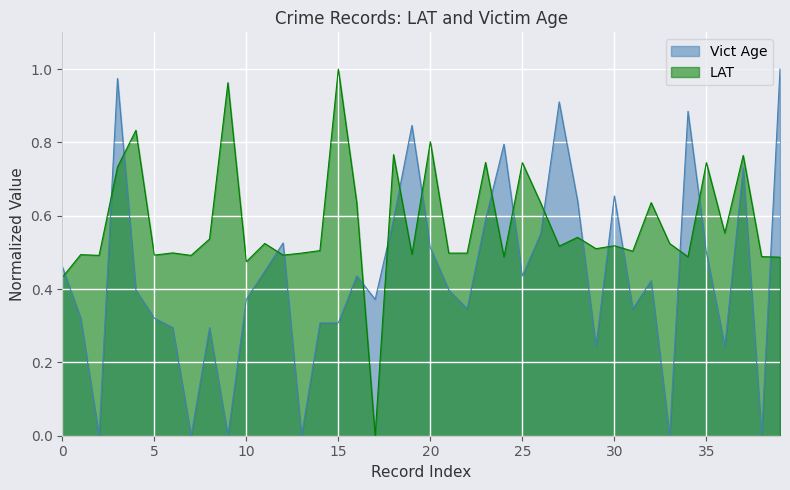

Reading right to left, list all the values displayed in this chart.

LAT: 39=0.5	38=0.5	37=0.8	36=0.6	35=0.7	34=0.5	33=0.5	32=0.6	31=0.5	30=0.5	29=0.5	28=0.5	27=0.5	26=0.6	25=0.7	24=0.5	23=0.7	22=0.5	21=0.5	20=0.8	19=0.5	18=0.8	17=0.0	16=0.6	15=1.0	14=0.5	13=0.5	12=0.5	11=0.5	10=0.5	9=1.0	8=0.5	7=0.5	6=0.5	5=0.5	4=0.8	3=0.7	2=0.5	1=0.5	0=0.4
Vict Age: 39=1.0	38=0.0	37=0.7	36=0.2	35=0.5	34=0.9	33=0.0	32=0.4	31=0.3	30=0.7	29=0.2	28=0.6	27=0.9	26=0.6	25=0.4	24=0.8	23=0.6	22=0.3	21=0.4	20=0.5	19=0.8	18=0.6	17=0.4	16=0.4	15=0.3	14=0.3	13=0.0	12=0.5	11=0.4	10=0.4	9=0.0	8=0.3	7=0.0	6=0.3	5=0.3	4=0.4	3=1.0	2=0.0	1=0.3	0=0.5